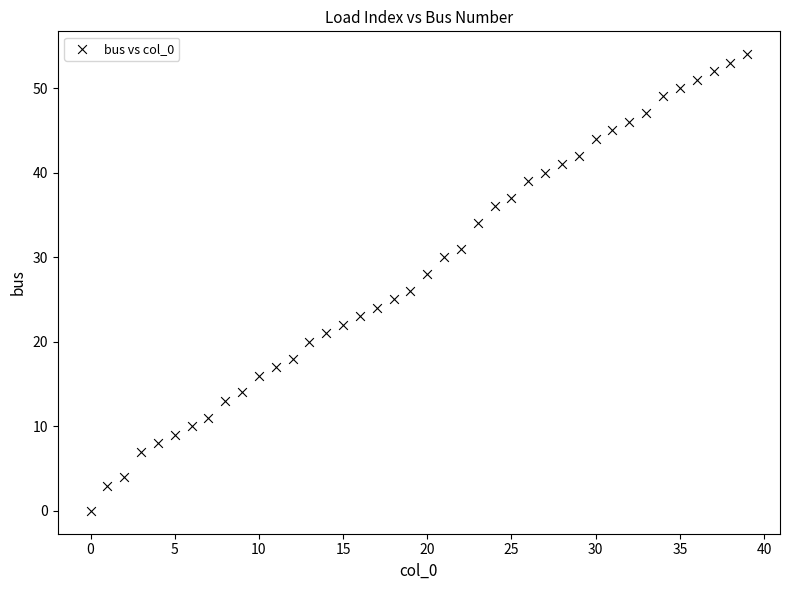

What is the range of Y values (max minus min)?

54